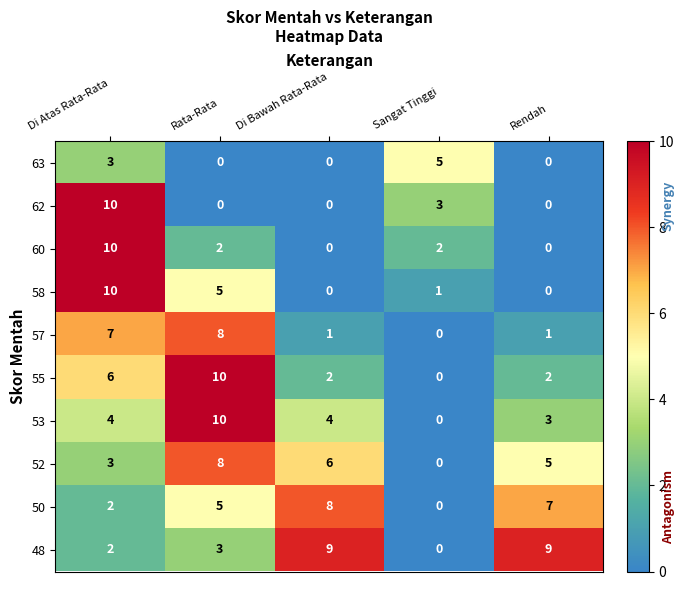

What is the difference between the highest and lowest values at Sangat Tinggi?

5